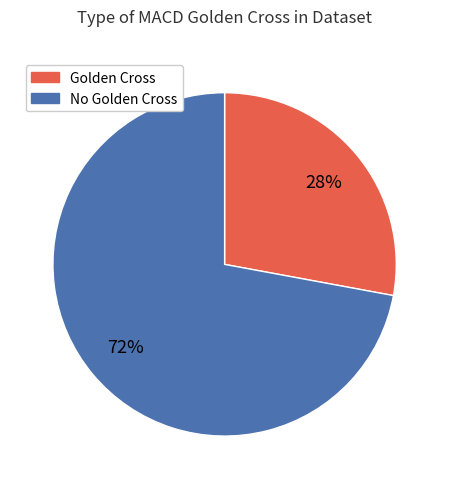

To the nearest percent, what is the average slice percentage?

50%